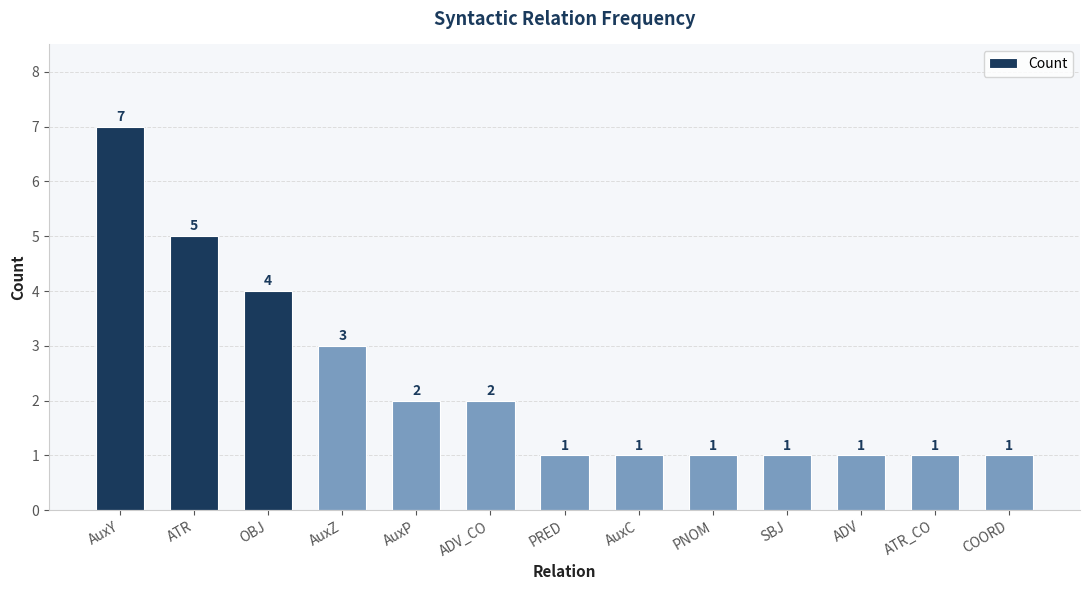

Reading left to right, what are all the values shown in this chart?

AuxY=7	ATR=5	OBJ=4	AuxZ=3	AuxP=2	ADV_CO=2	PRED=1	AuxC=1	PNOM=1	SBJ=1	ADV=1	ATR_CO=1	COORD=1